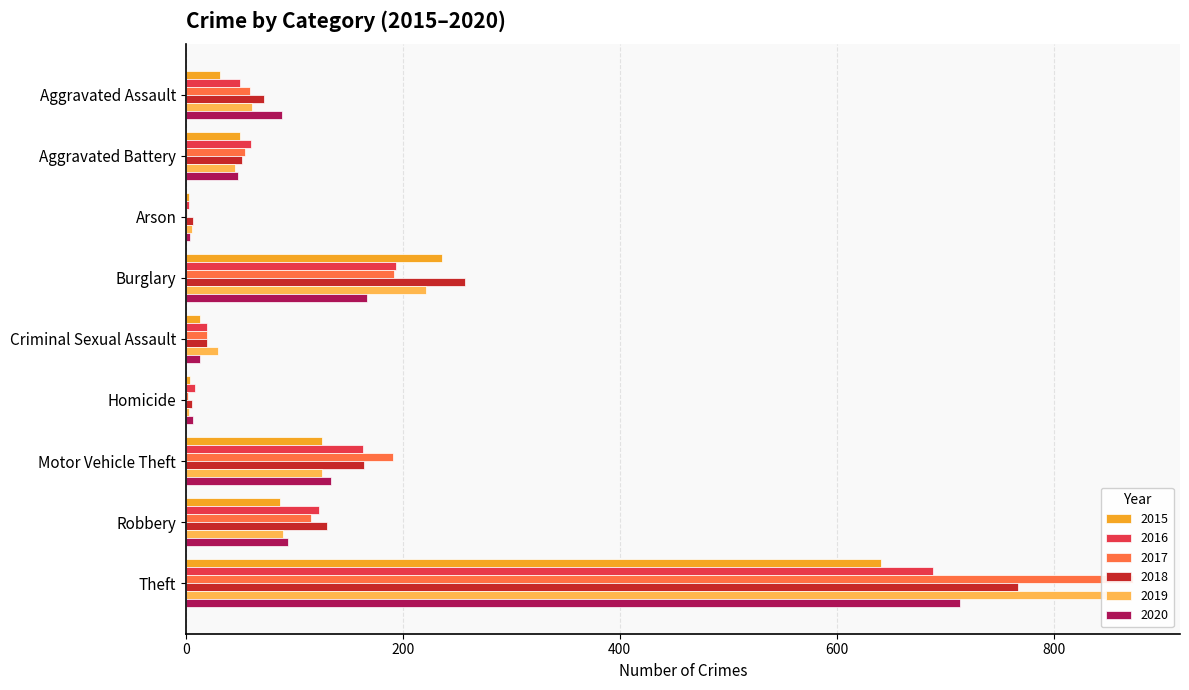

Which series has the widest spread of values?

2017